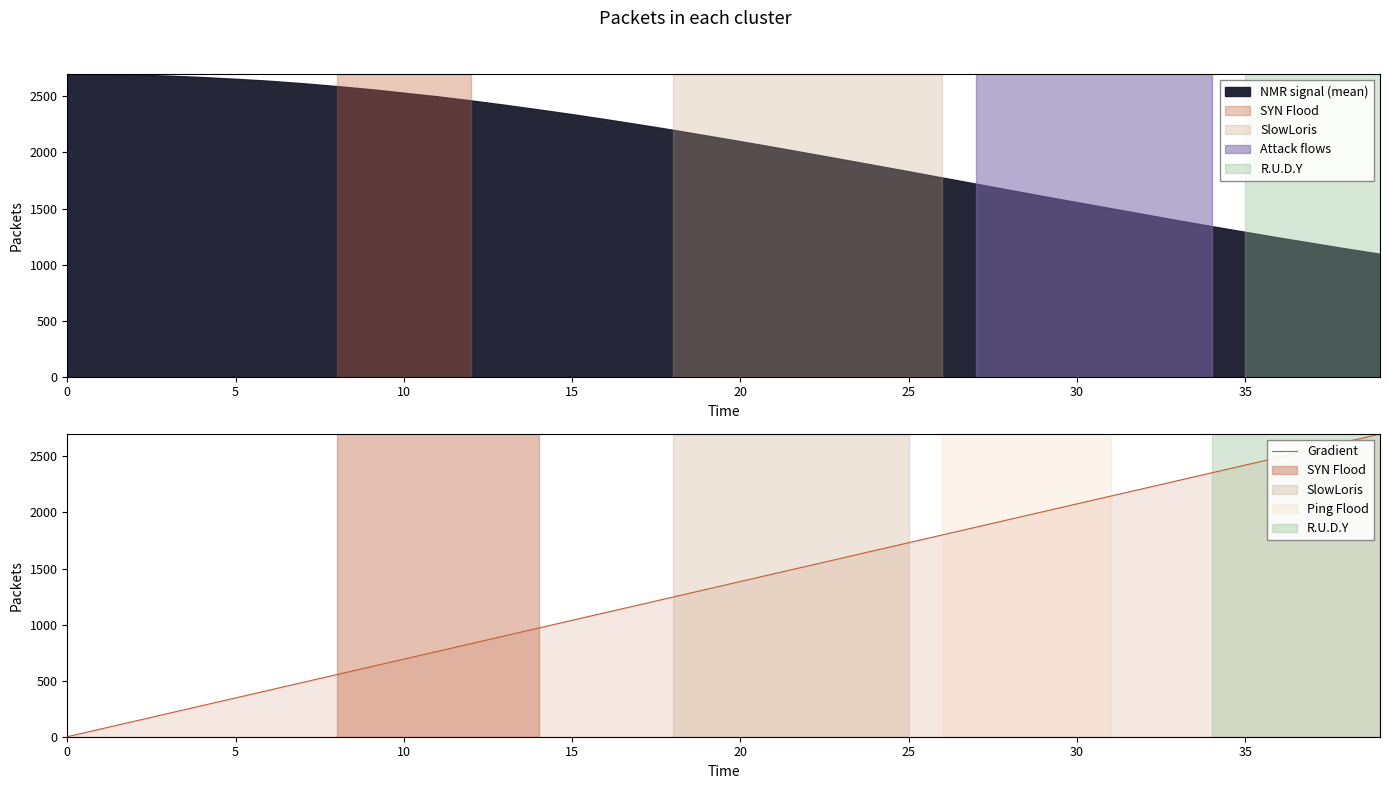

The chart shows a value of 1132.8 at 32. True or false?

False